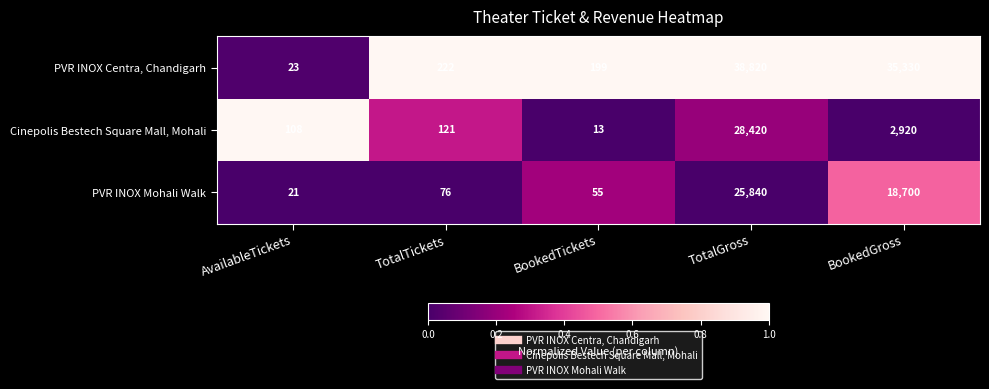

Reading right to left, transcribe all the data shown in this chart.

PVR INOX Centra, Chandigarh: BookedGross=35330	TotalGross=38820	BookedTickets=199	TotalTickets=222	AvailableTickets=23
Cinepolis Bestech Square Mall, Mohali: BookedGross=2920	TotalGross=28420	BookedTickets=13	TotalTickets=121	AvailableTickets=108
PVR INOX Mohali Walk: BookedGross=18700	TotalGross=25840	BookedTickets=55	TotalTickets=76	AvailableTickets=21